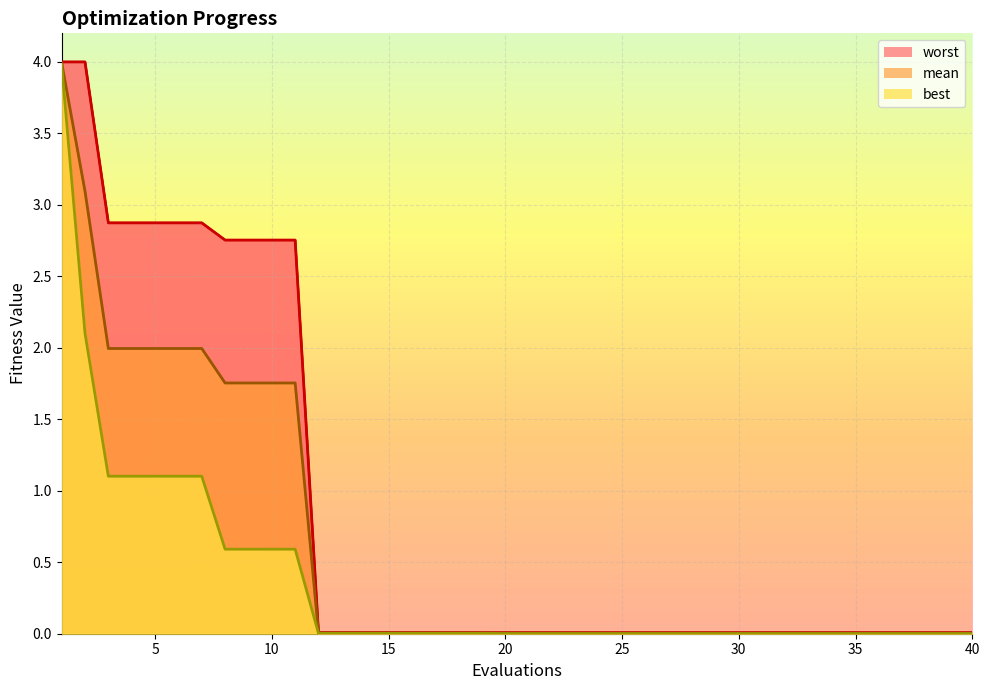

Where is worst nearest to the value 2?

8